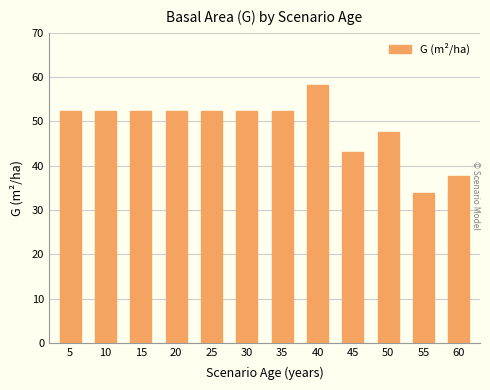

How many data points are less than 52?

4